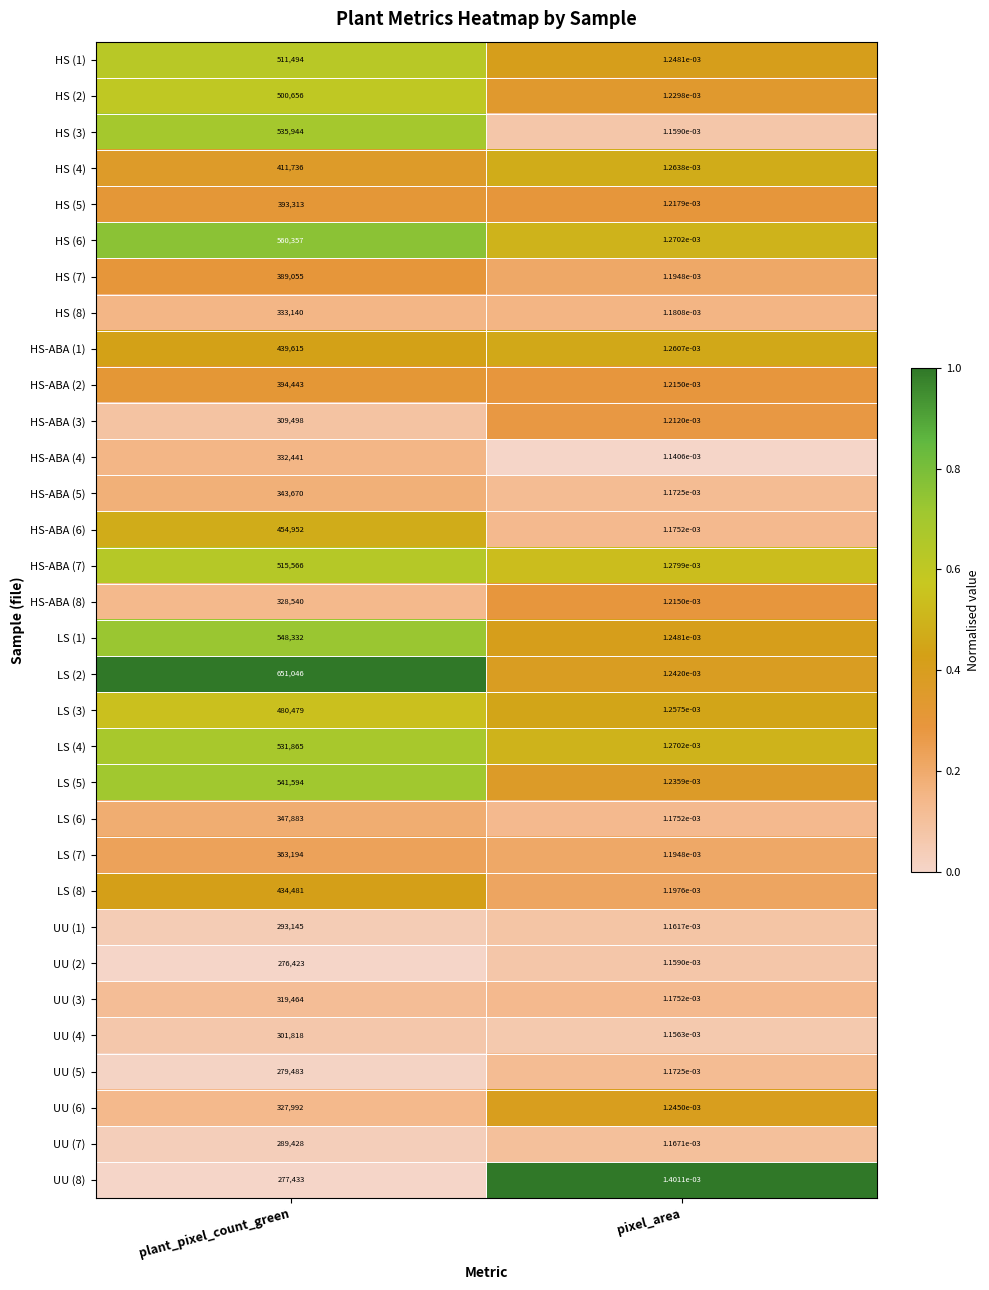

Between plant_pixel_count_green and pixel_area, which series saw the biggest shift?

LS (2)